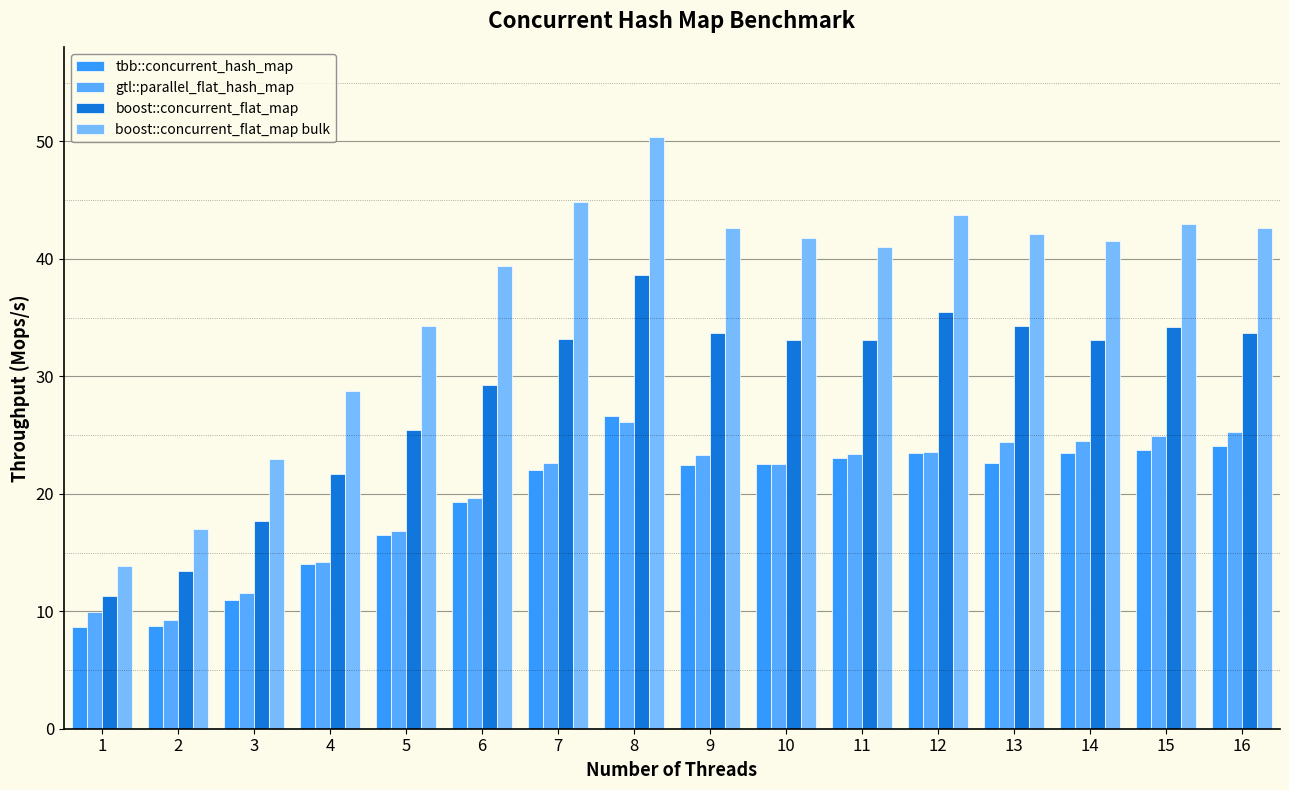

At which label does boost::concurrent_flat_map reach its minimum?

1